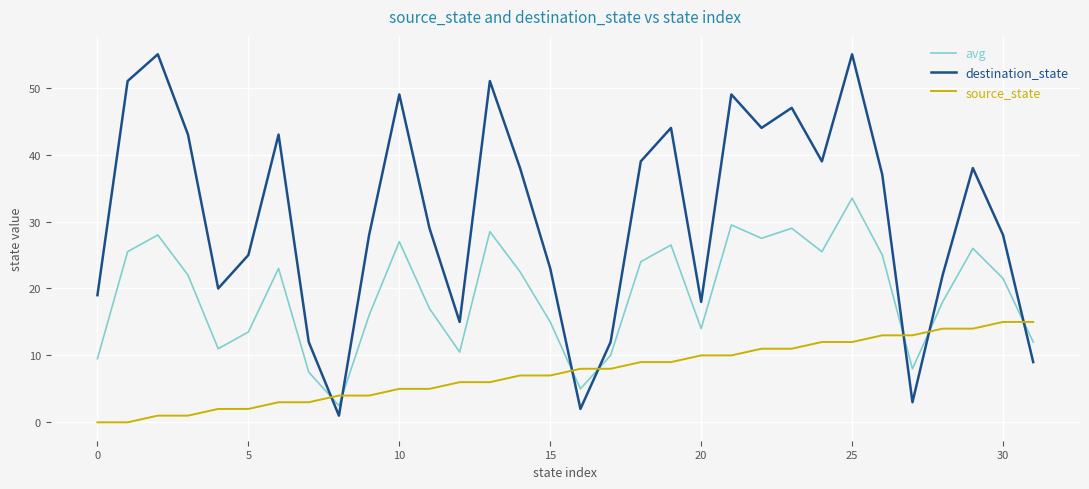

How many times do source_state and avg cross each other?

7